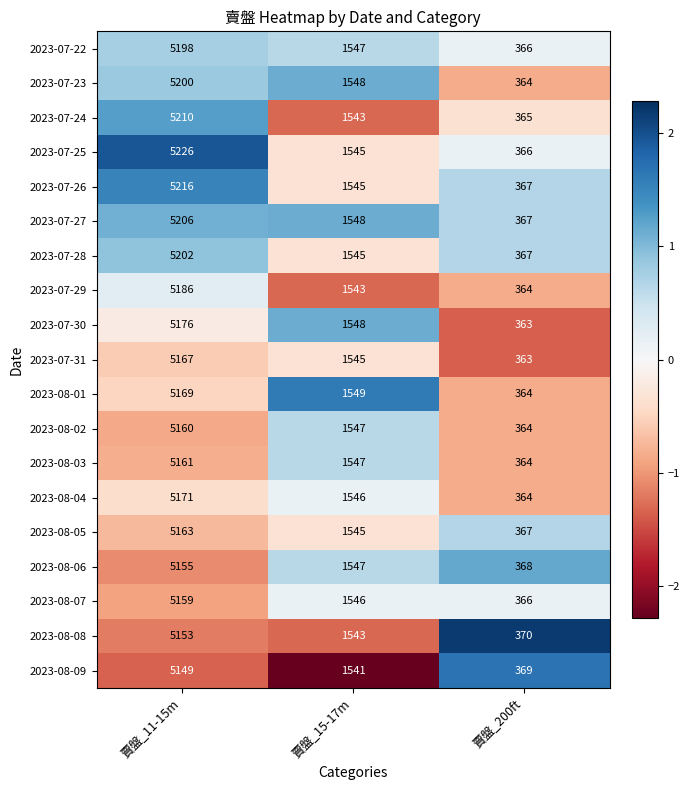

Which series has the largest range (max minus min)?

2023-07-25